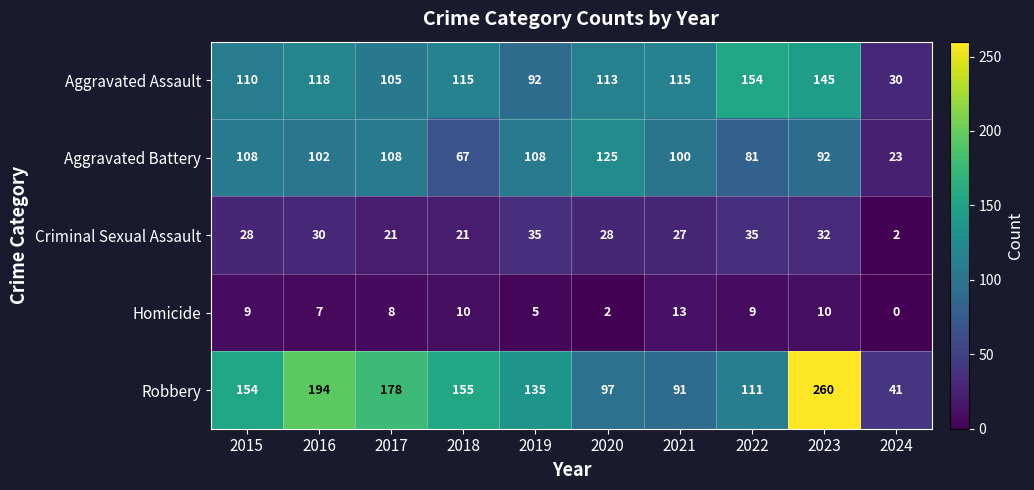

Rank the series by their maximum value, from lowest to highest.

Homicide, Criminal Sexual Assault, Aggravated Battery, Aggravated Assault, Robbery